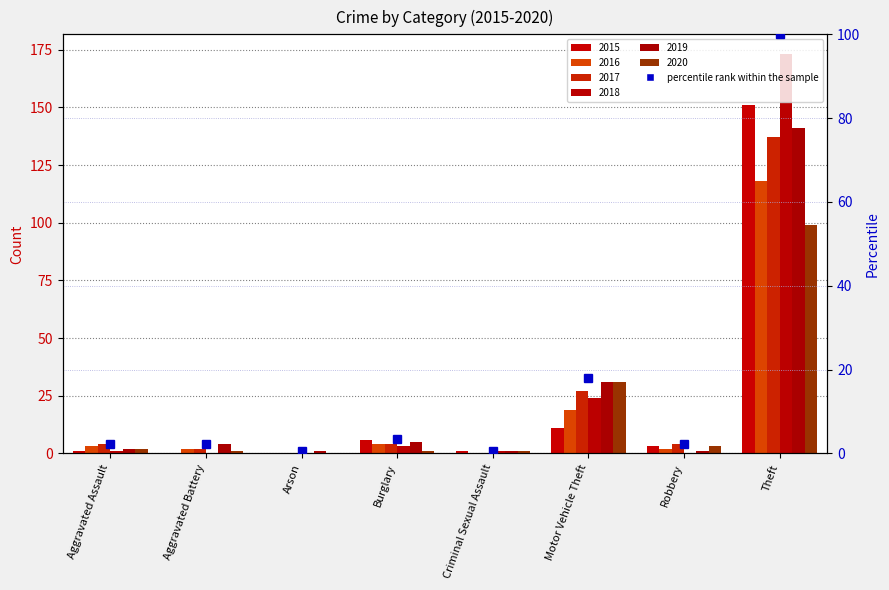

Approximately how many times larger is the value at Aggravated Assault compared to Aggravated Battery?

1.0